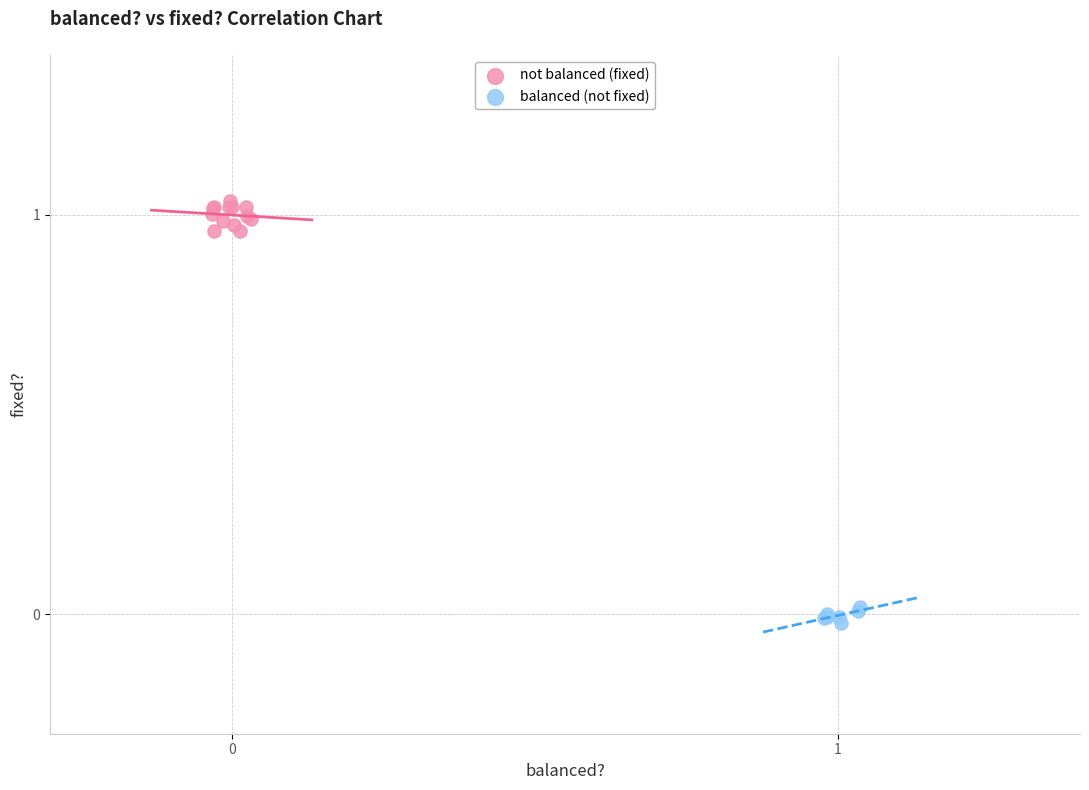

Which series reaches the minimum Y coordinate?

balanced (not fixed)